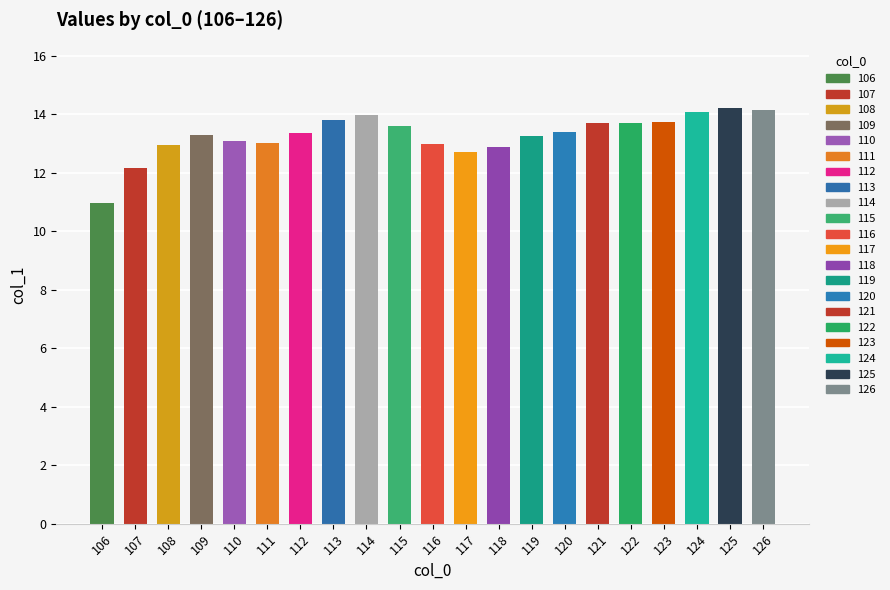

Where is the data nearest to the value 12?

107